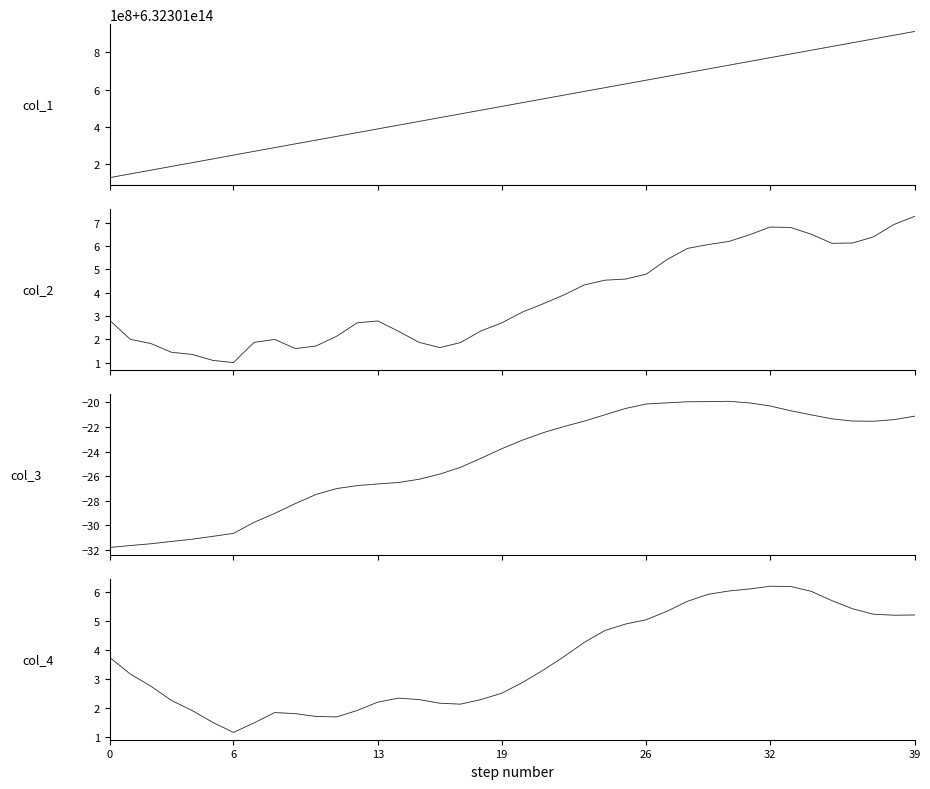

True or false: col_1 has a value of 910826468667535.6 at 13.

False